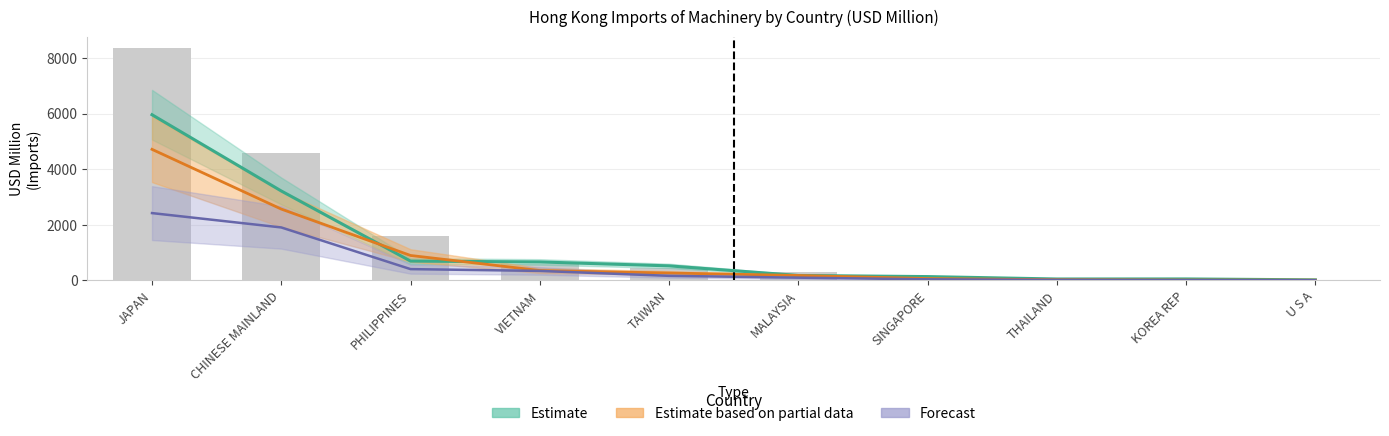

What is the sum of the 201905 values at VIETNAM and JAPAN?

8941.7